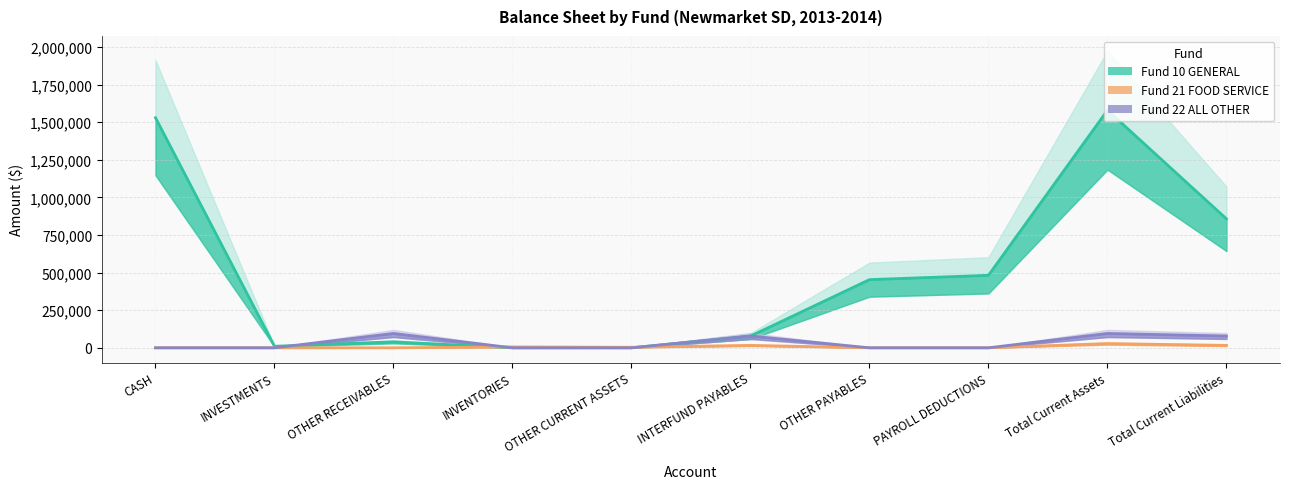

The value of Fund 22 ALL OTHER at OTHER CURRENT ASSETS is 32685.8. True or false?

False